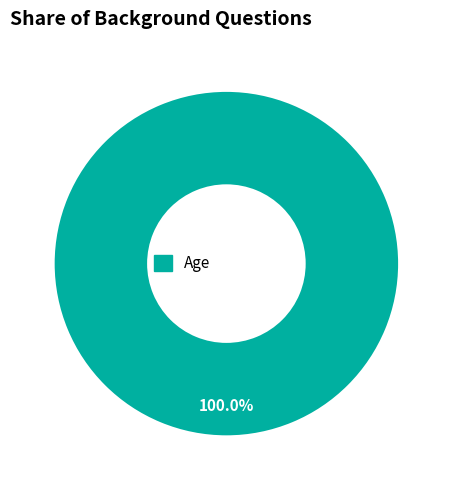

Is there any slice that represents more than half of the pie?

Yes